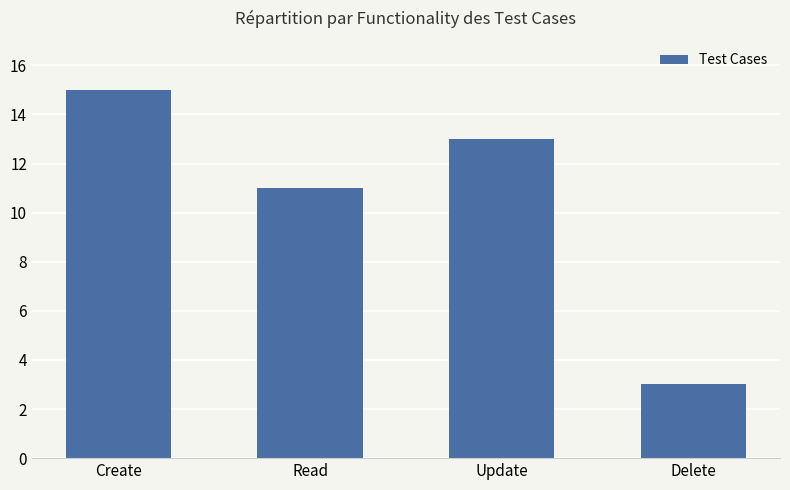

What value does the data have at Create, to the nearest 5?

15